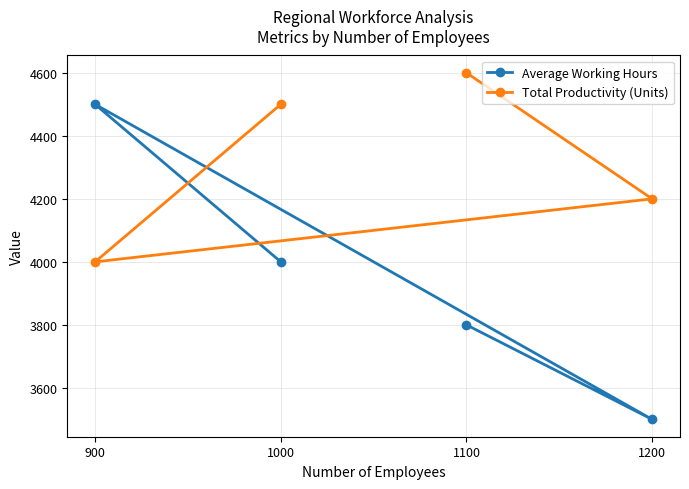

True or false: Average Working Hours has more than 0 points higher than both neighbors.

True